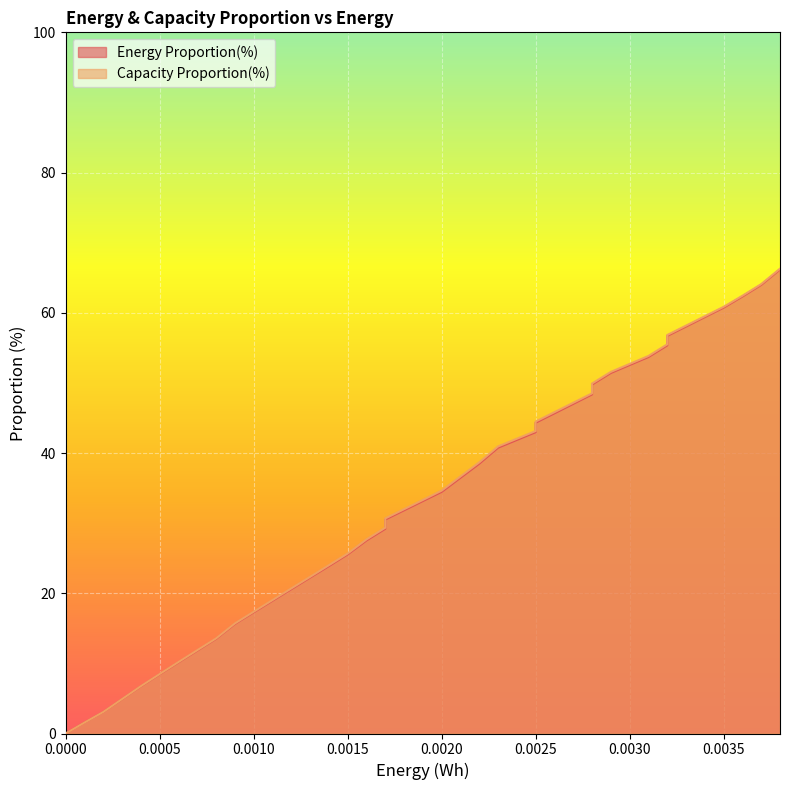

What are all the series names shown in the legend?

Energy Proportion(%), Capacity Proportion(%)